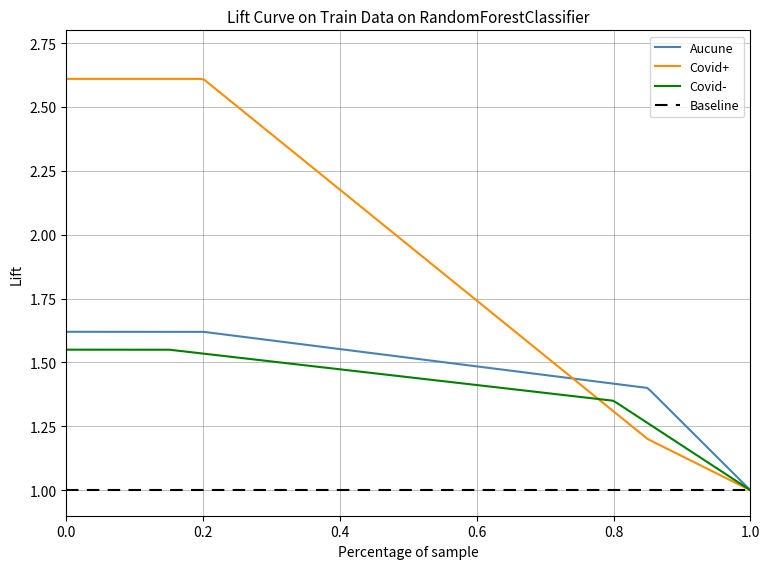

What is the sum of all Covid+ values?

384.9